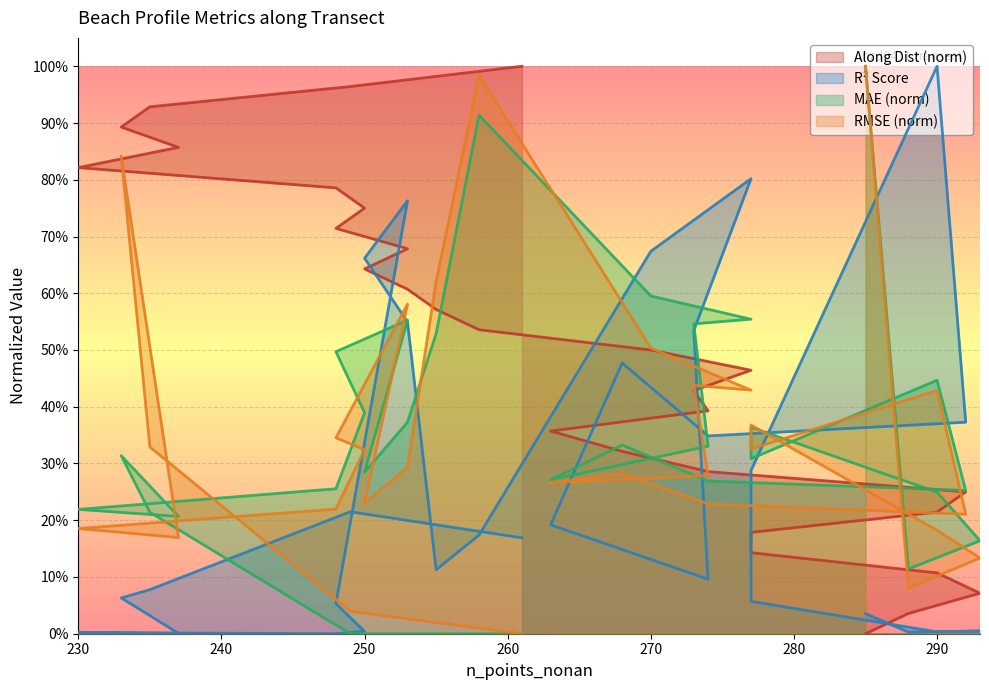

What are all the series names shown in the legend?

along_dist, r2_score, mae, rmse